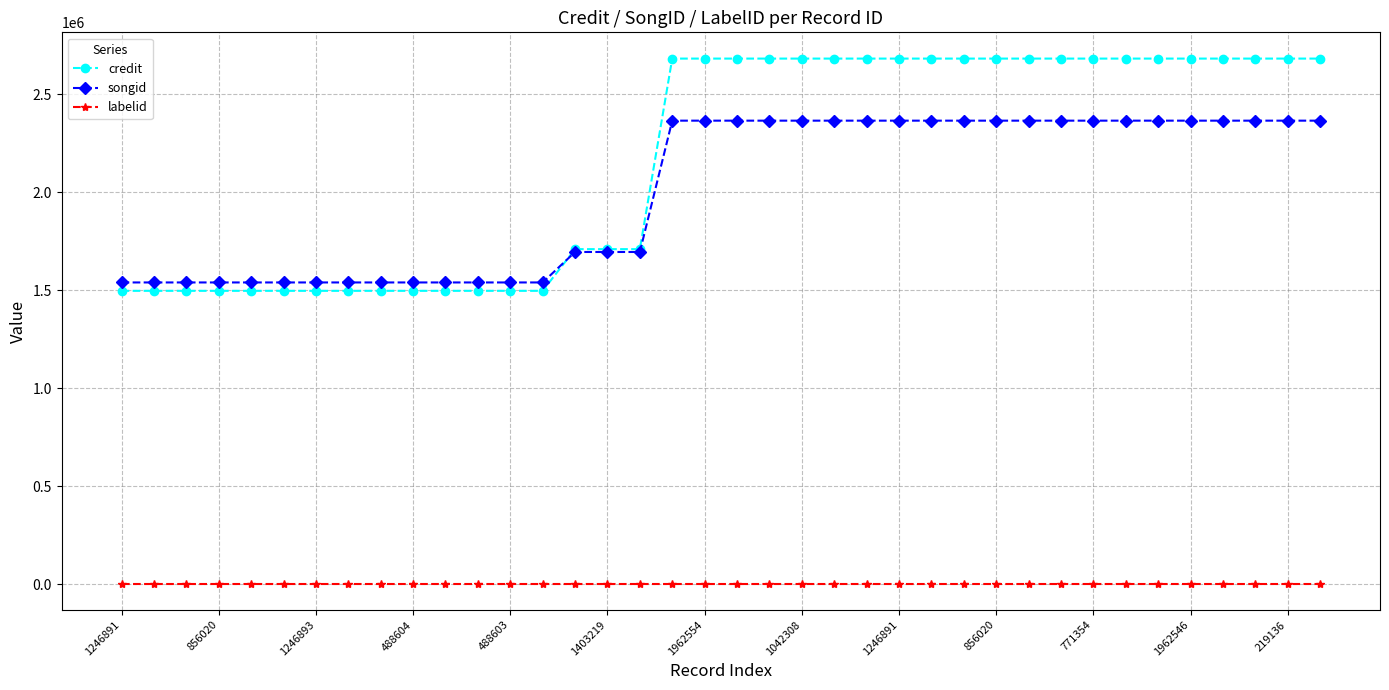

Rank the series by their maximum value, from lowest to highest.

labelid, songid, credit